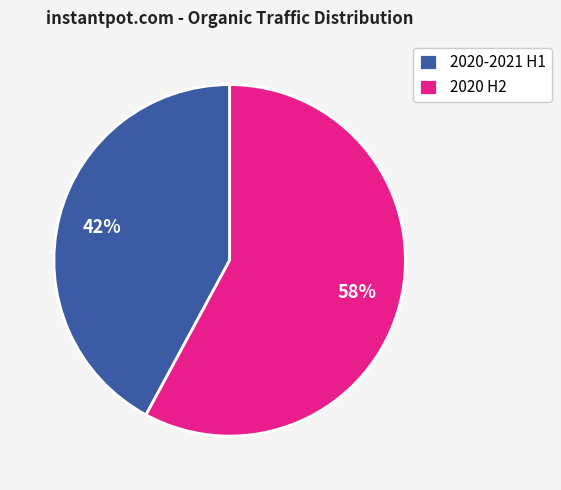

Is it true that 2020 H2 is 58% of the pie?

True